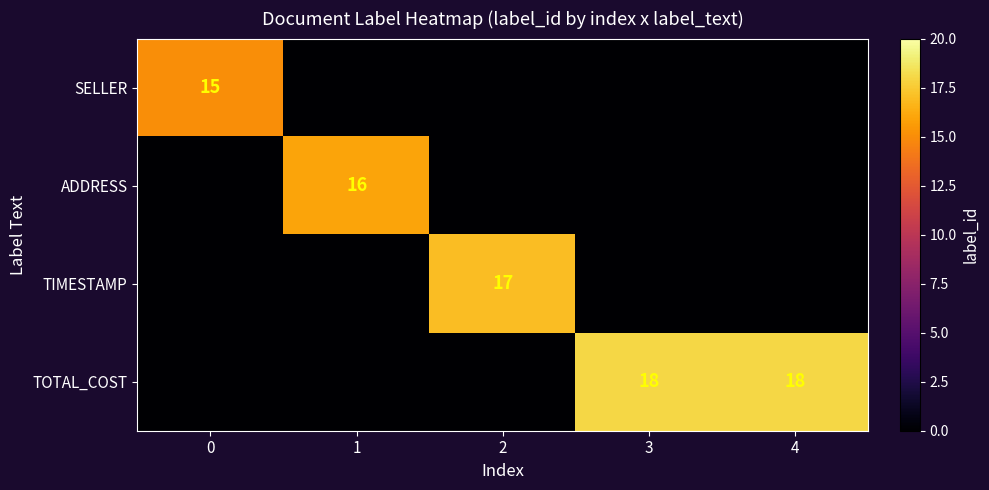

The value of ADDRESS at 1 is 16. True or false?

True